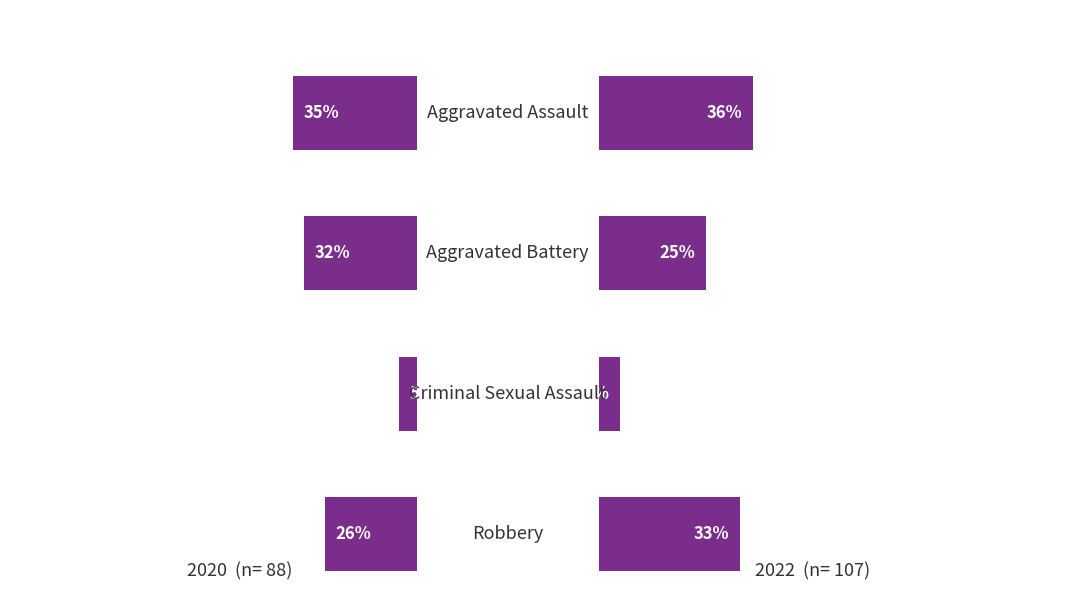

True or false: 2022 has a value of 10 at 0.

False